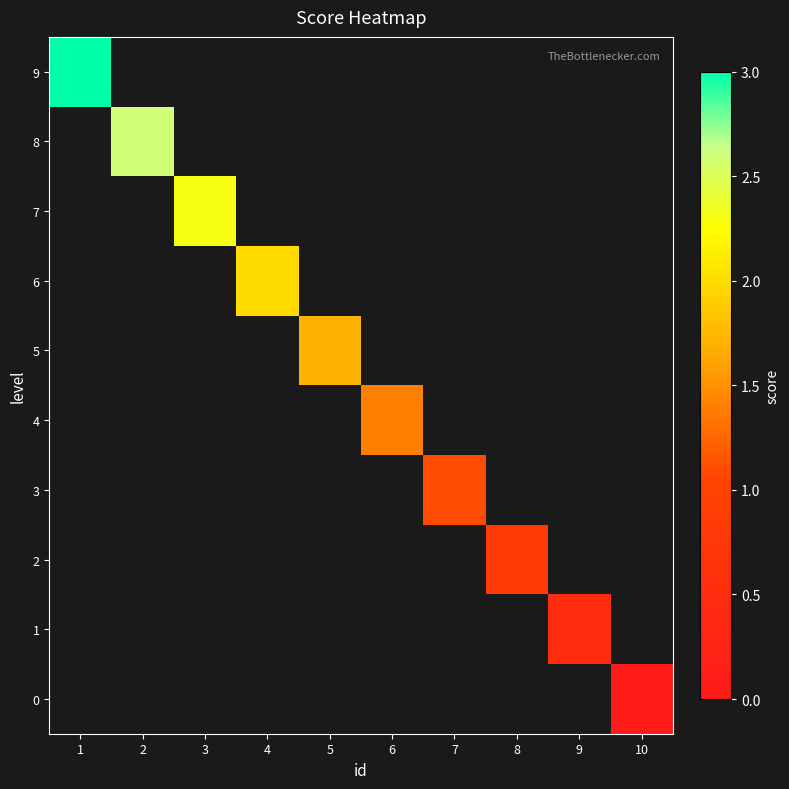

How many values in 6 are above zero?

1